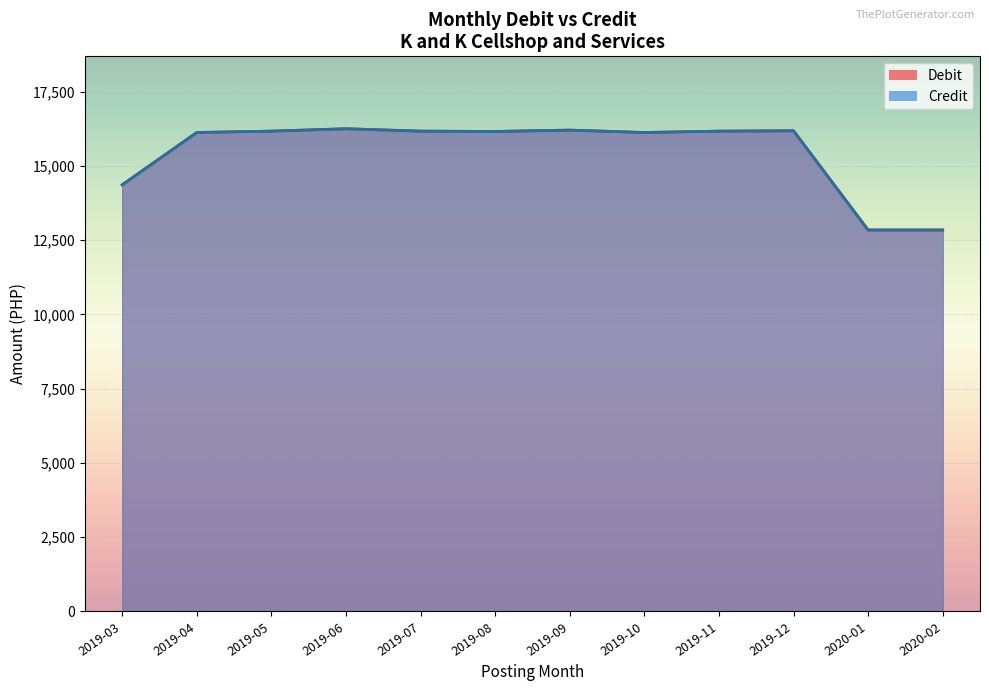

True or false: Debit and Credit intersect in this chart.

False